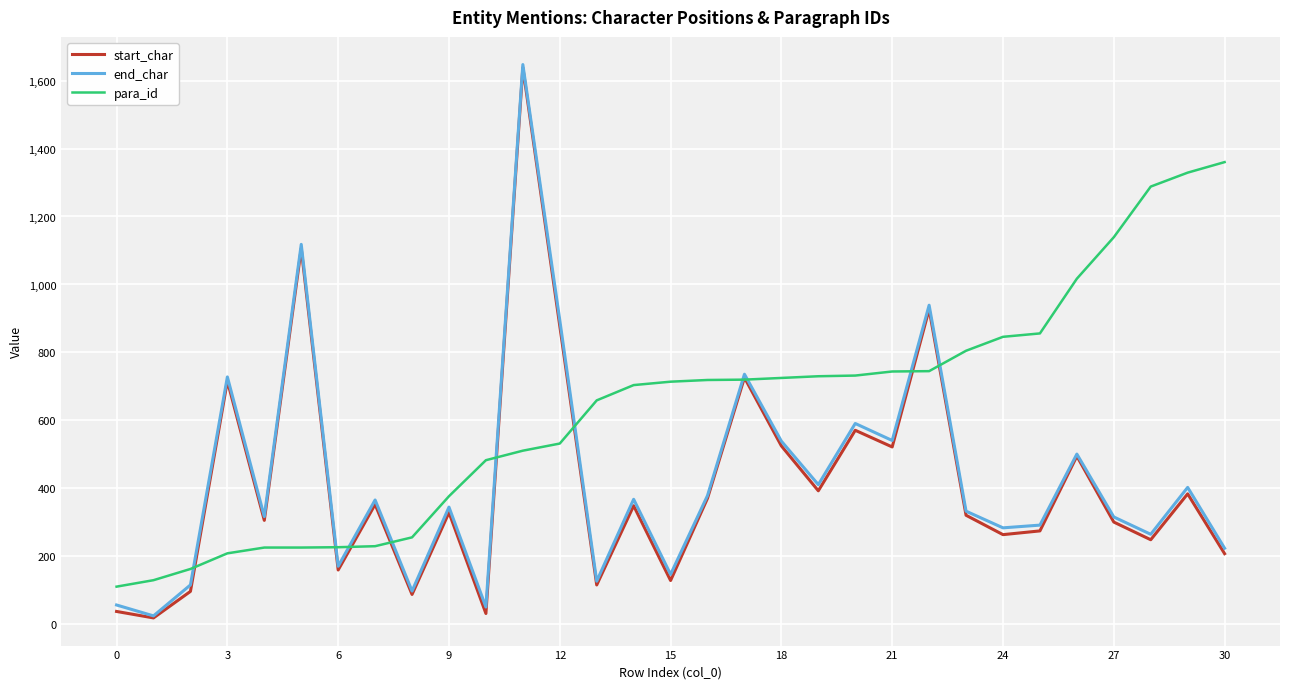

What are all the series names shown in the legend?

start_char, end_char, para_id